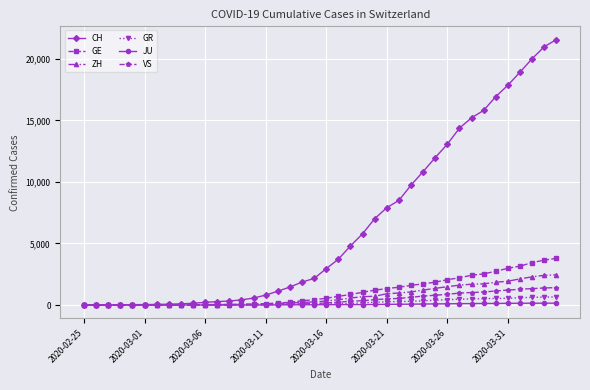

What is the greatest value displayed?

21554